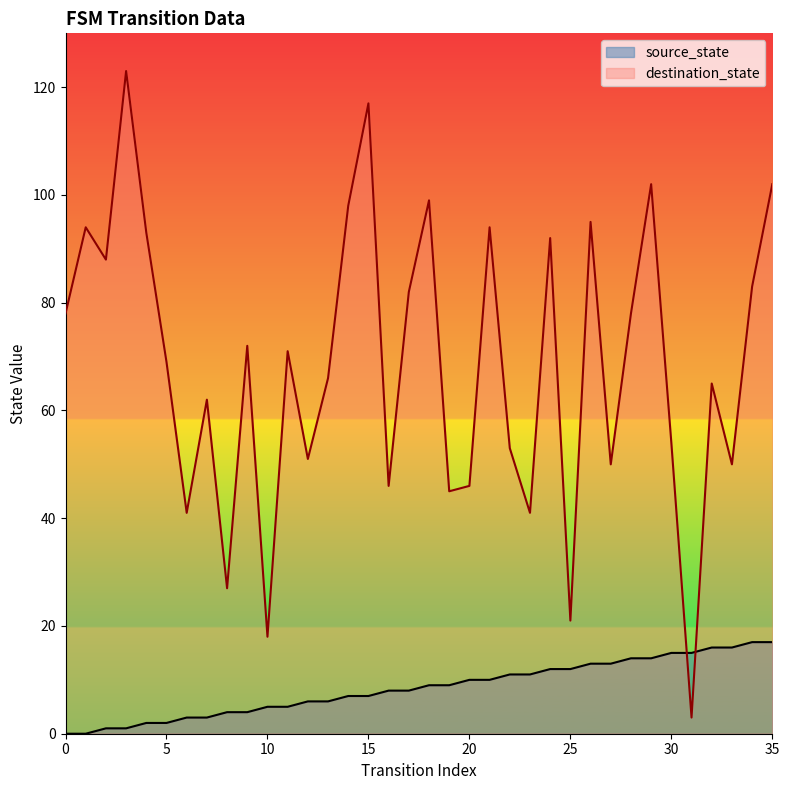

What are all the series names shown in the legend?

source_state, destination_state